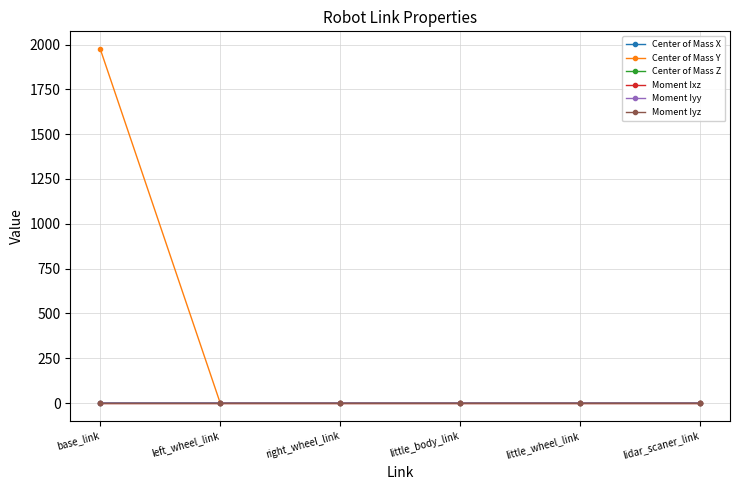

What is the sum of all Center of Mass Y values?

1975.0